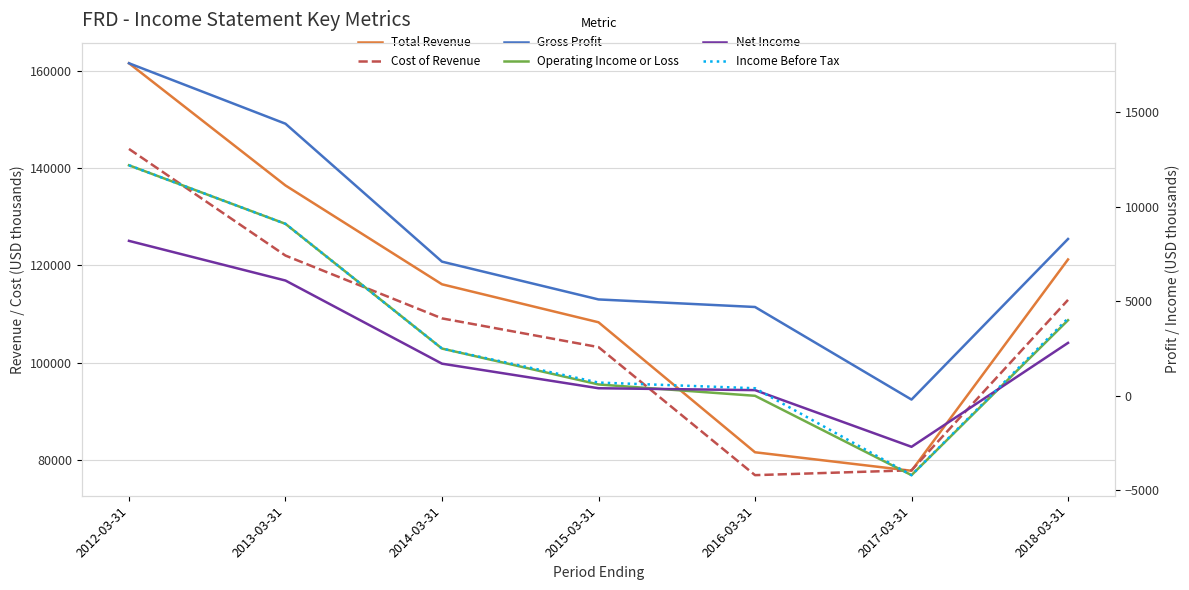

What is the label of the 6th point from the right?

2013-03-31